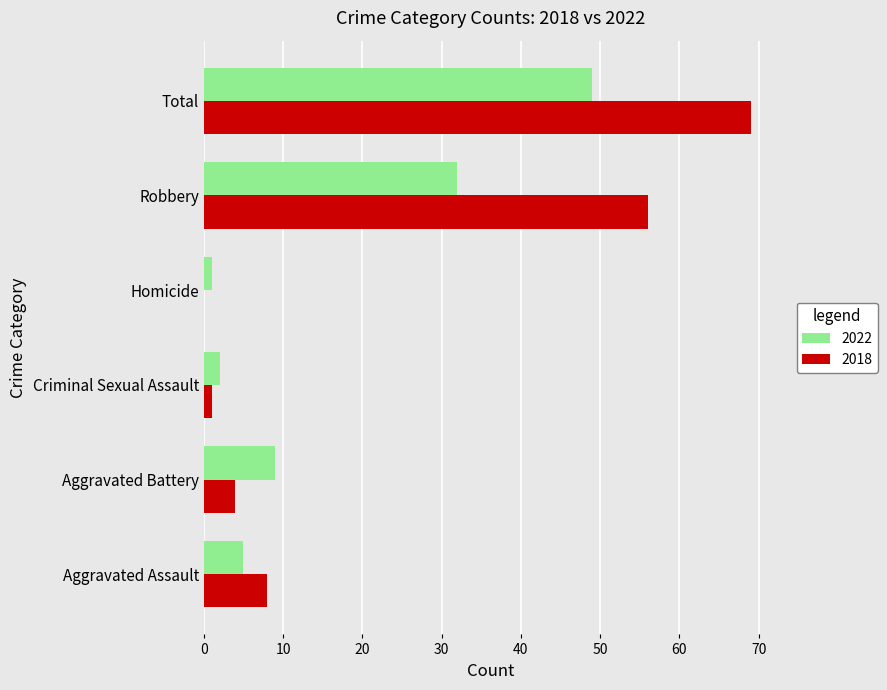

What is the sum of all 2022 values?

98